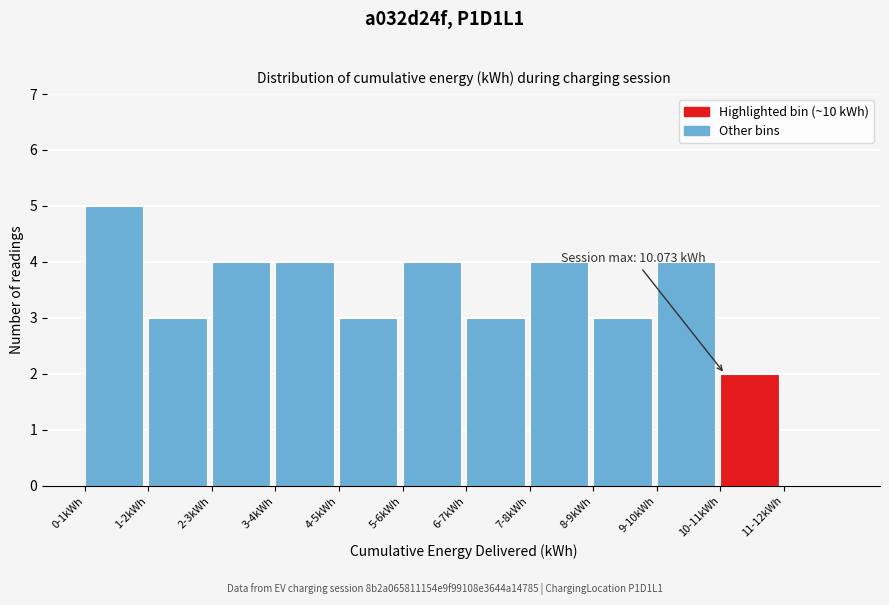

Reading left to right, what are all the values shown in this chart?

0-1kWh=5	1-2kWh=3	2-3kWh=4	3-4kWh=4	4-5kWh=3	5-6kWh=4	6-7kWh=3	7-8kWh=4	8-9kWh=3	9-10kWh=4	10-11kWh=2	11-12kWh=0